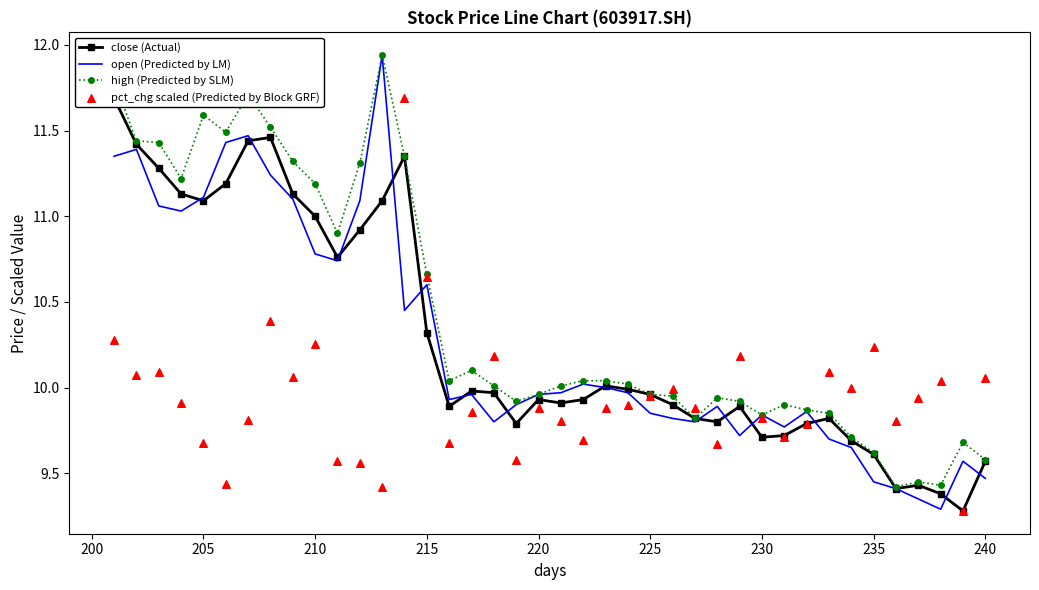

Is the value of pct_chg scaled (Predicted by Block GRF) at 30 greater than the value of high (Predicted by SLM) at 32?

No